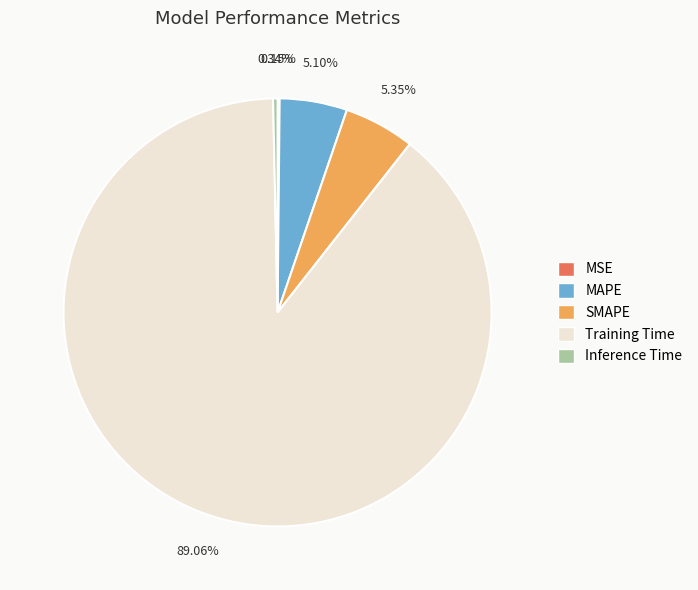

Is it true that SMAPE is 1% of the pie?

False